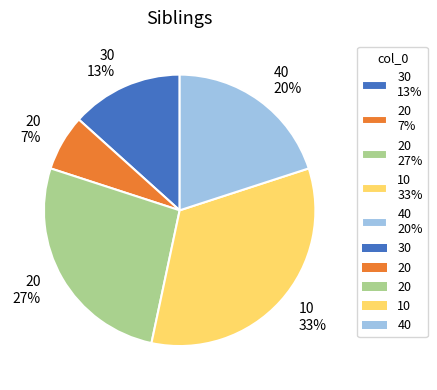

Which slice is the largest?

10 33%